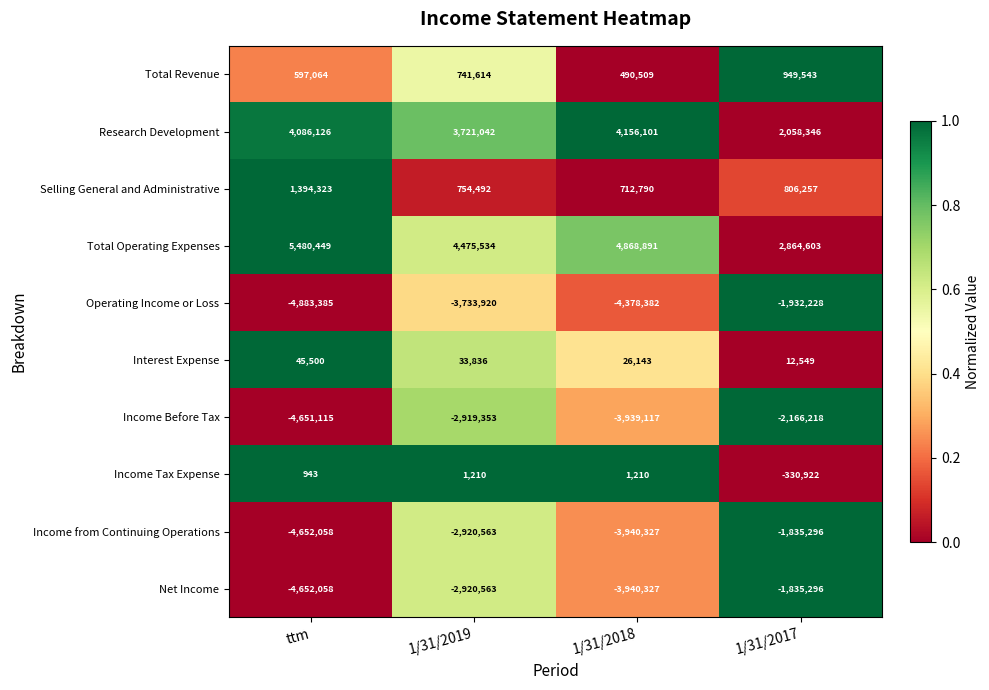

Which category has the highest value across all series?

ttm